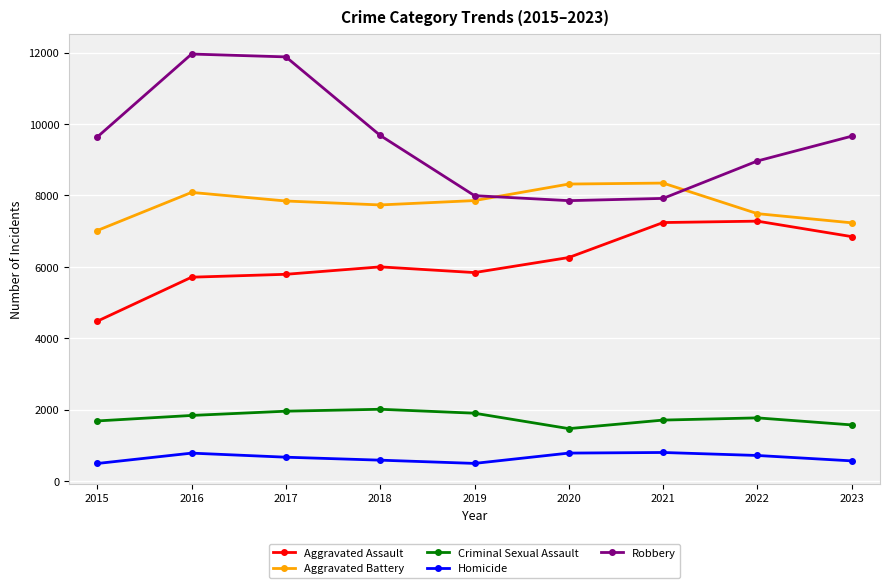

What are all the series names shown in the legend?

Aggravated Assault, Aggravated Battery, Criminal Sexual Assault, Homicide, Robbery